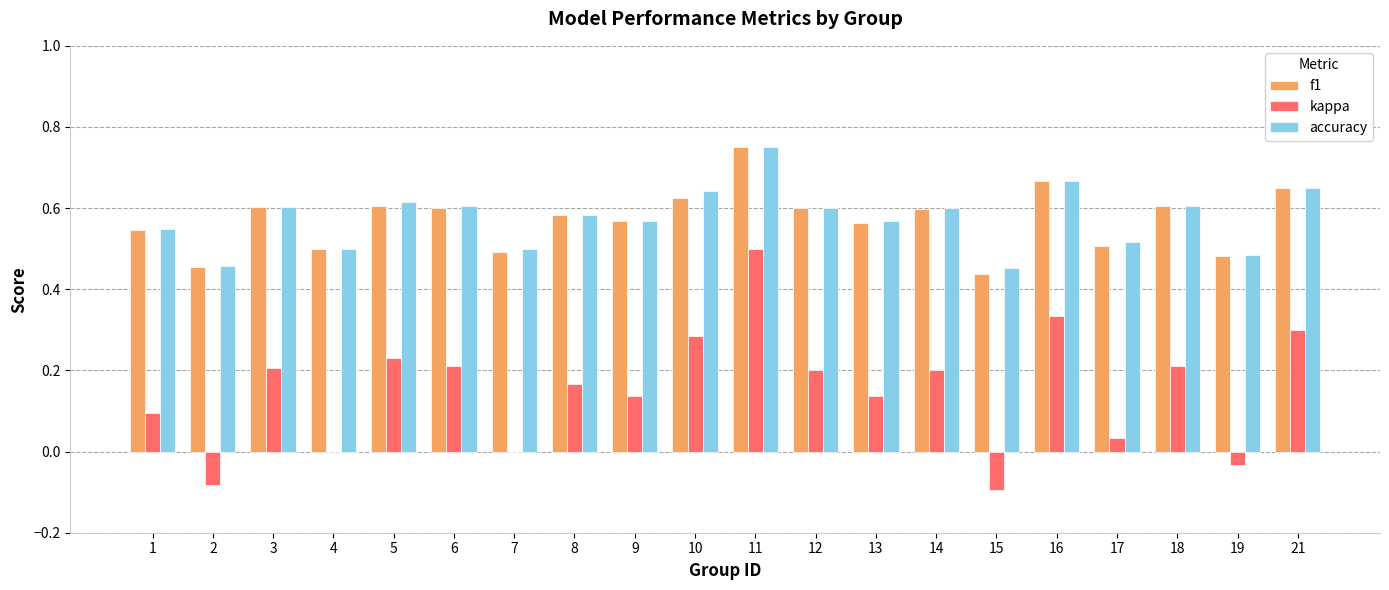

How many data points does each series have?

20